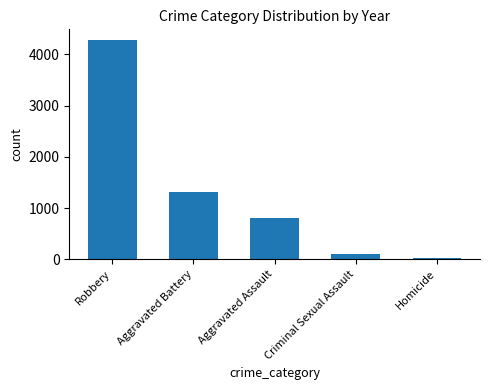

What is the minimum value shown in the chart?

19